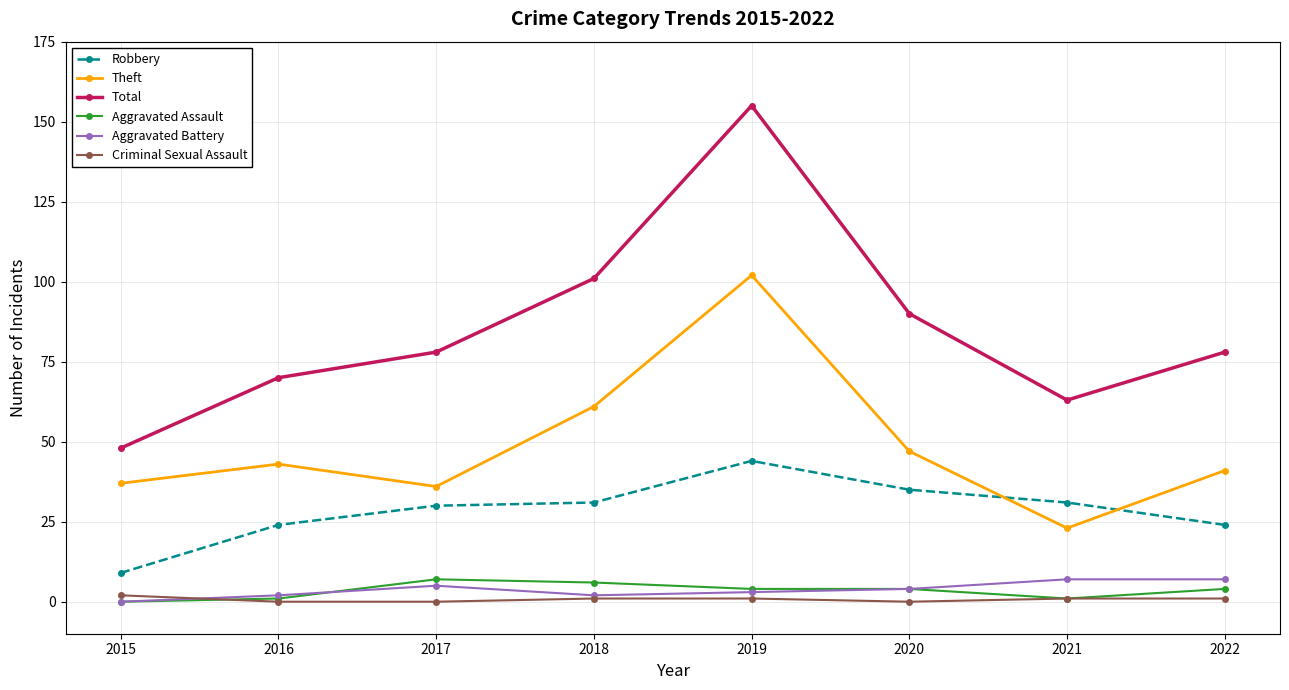

The value of Aggravated Battery at 2016 is 2. True or false?

True